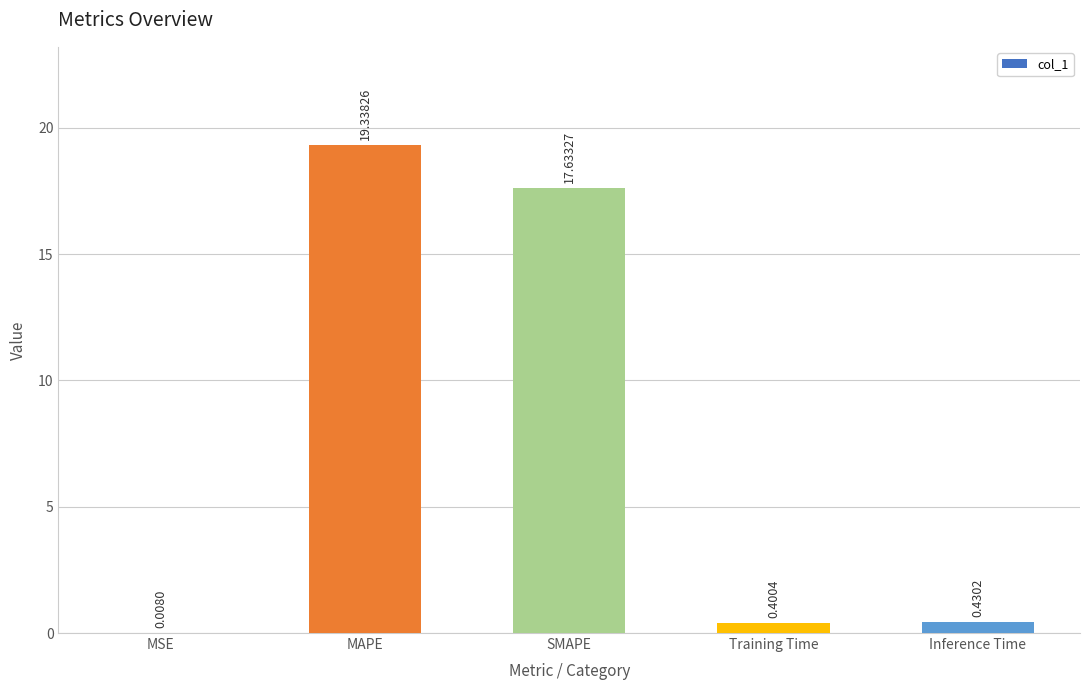

Which has a higher value, MSE or SMAPE?

SMAPE